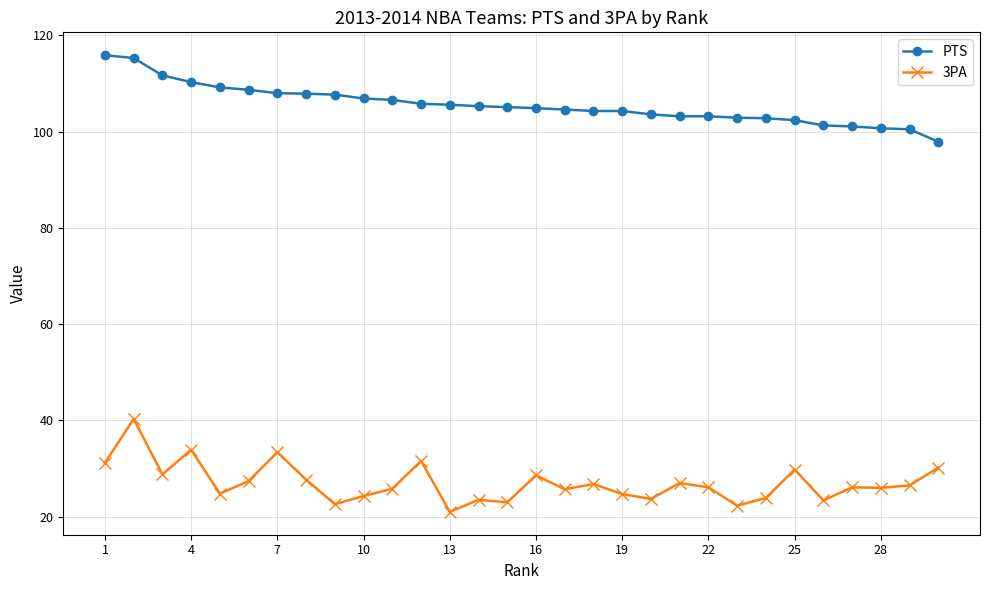

True or false: 3PA and PTS cross at least once.

False